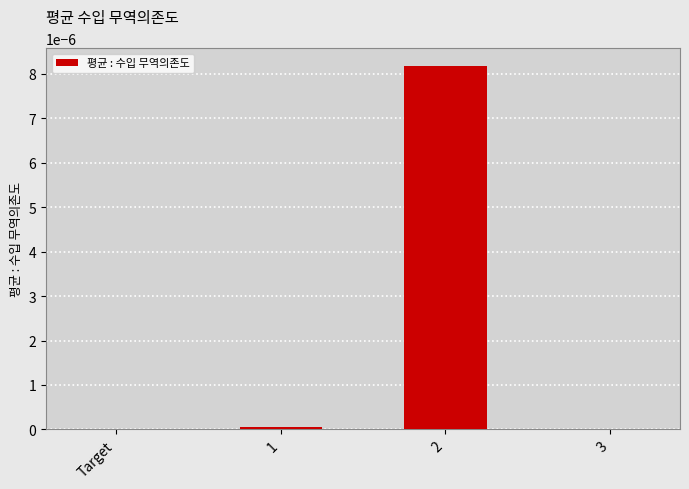

The chart shows a value of 0.0 at 2. True or false?

True